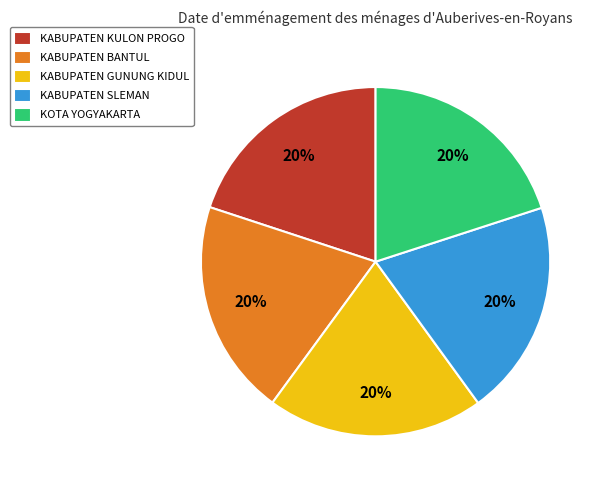

What is the ratio of the value at KOTA YOGYAKARTA to the value at KABUPATEN GUNUNG KIDUL?

1.0